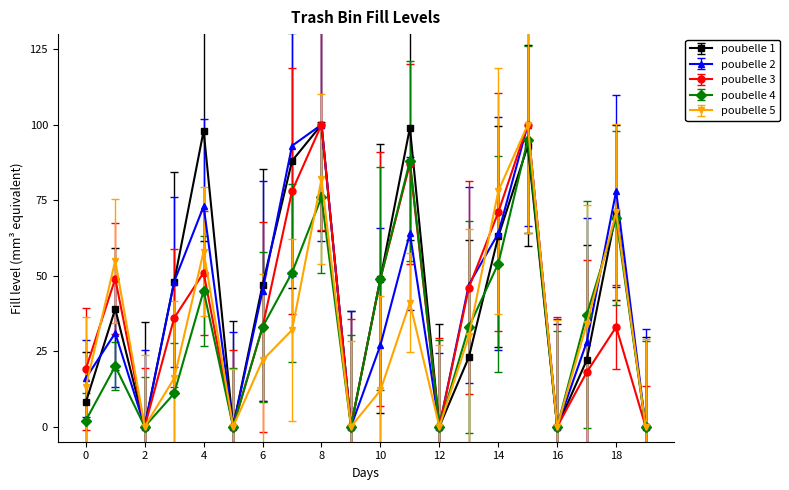

What is the greatest value displayed?

100